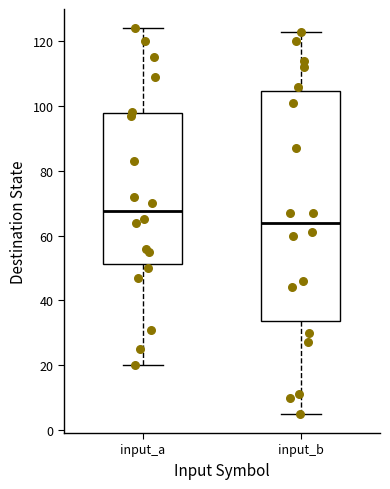

Which box has the highest median line?

input_a